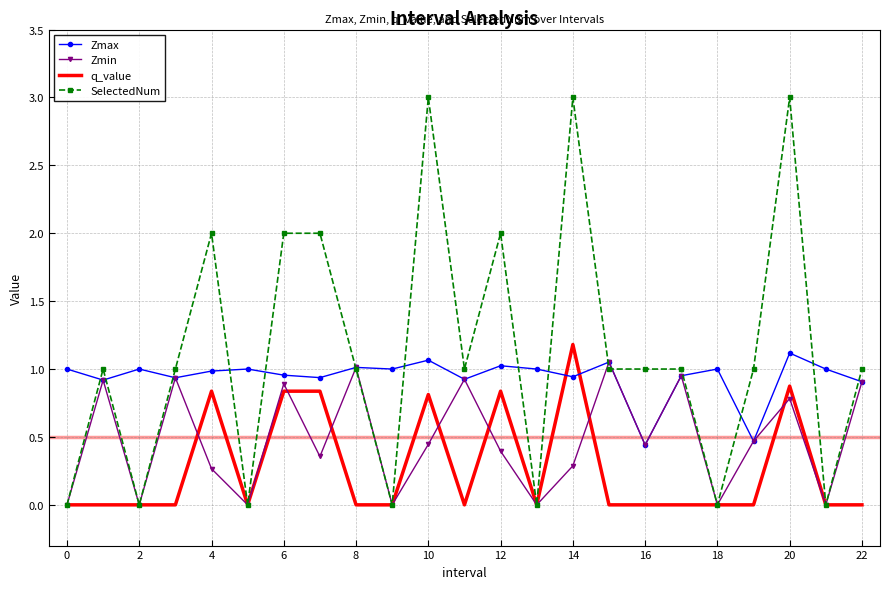

Which series has the widest spread of values?

SelectedNum